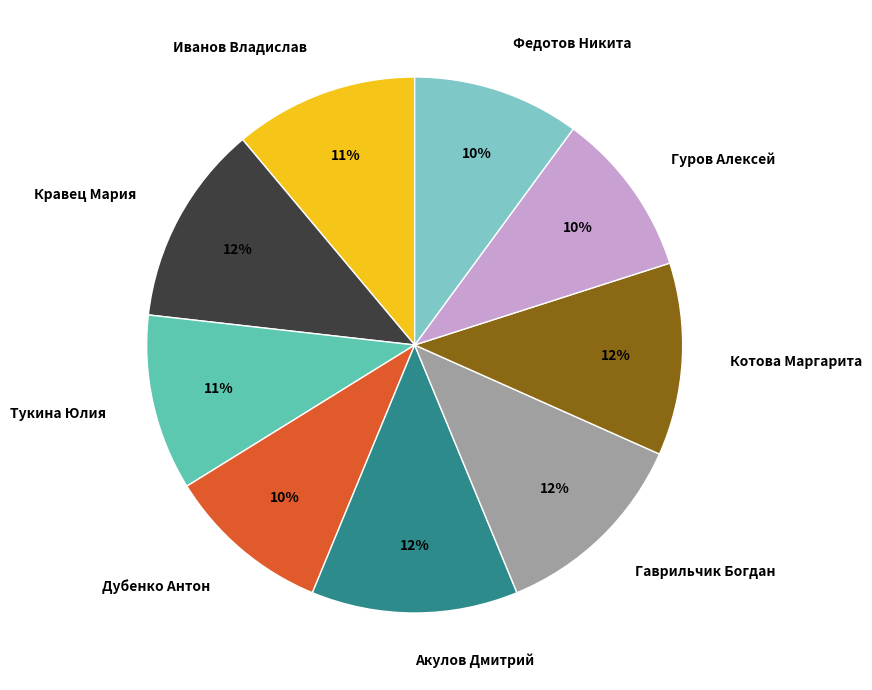

To the nearest percent, what is the combined percentage of Кравец Мария and Федотов Никита?

22%